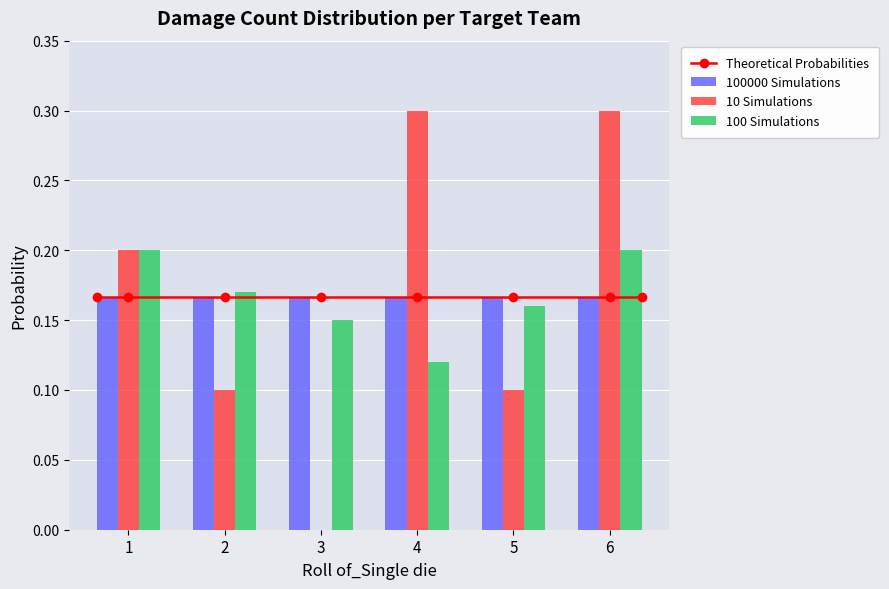

What is the difference between the 10 Simulations values at 6 and 1?

0.1